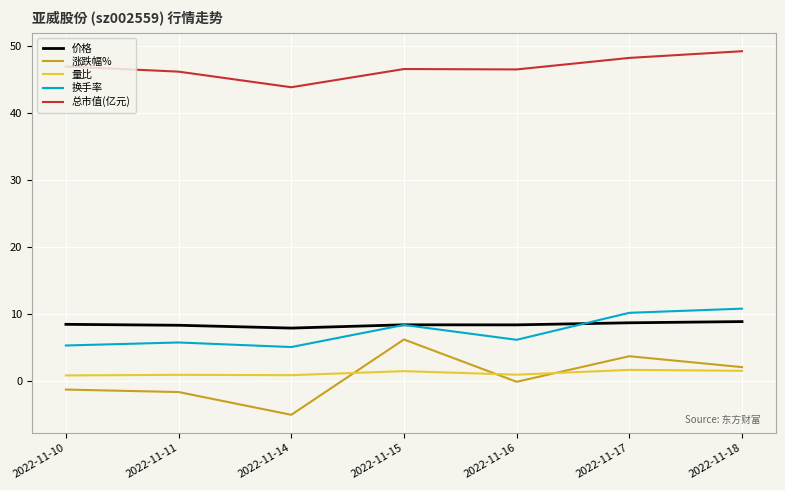

What are all the series names shown in the legend?

价格, 涨跌幅%, 量比, 换手率, 总市值(亿元)